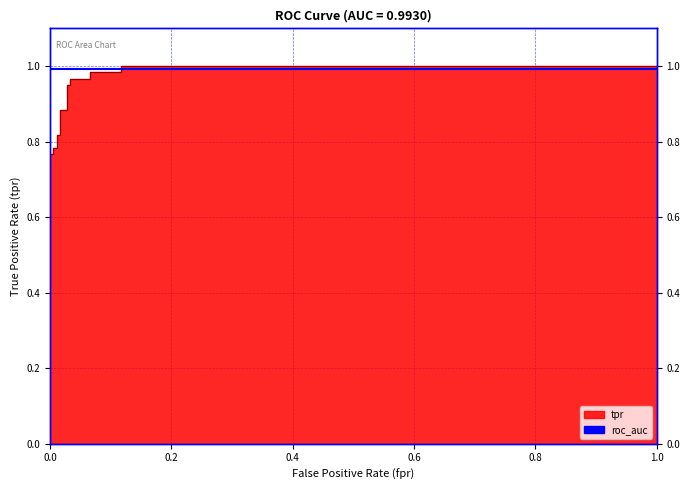

True or false: the data shows 0.2 at 0.1166666666666667.

False